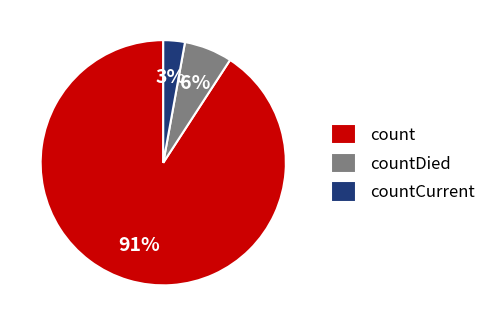

To the nearest percent, what is the average slice percentage?

33%